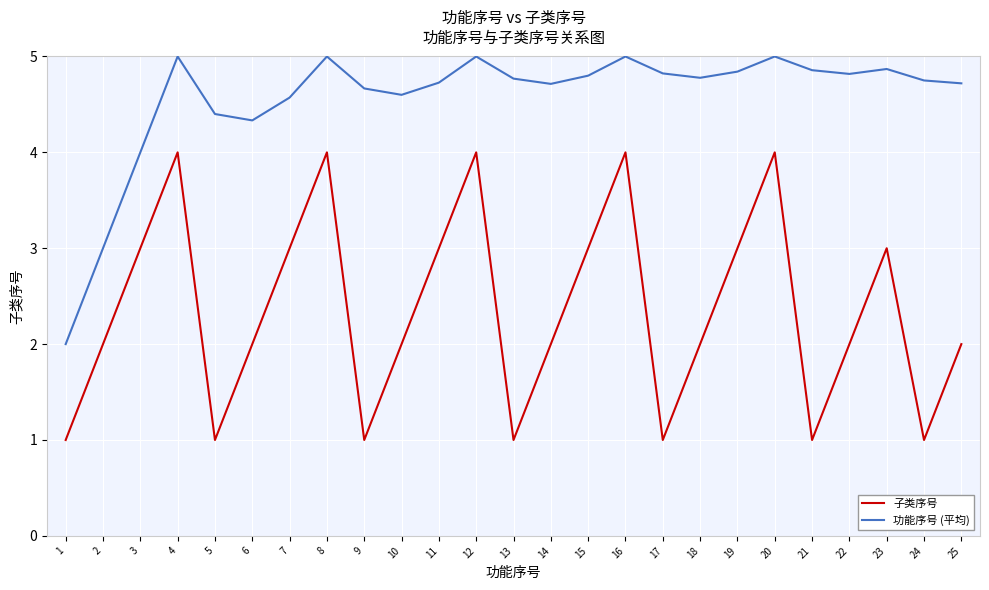

True or false: 功能序号 (平均) and 子类序号 cross at least once.

False